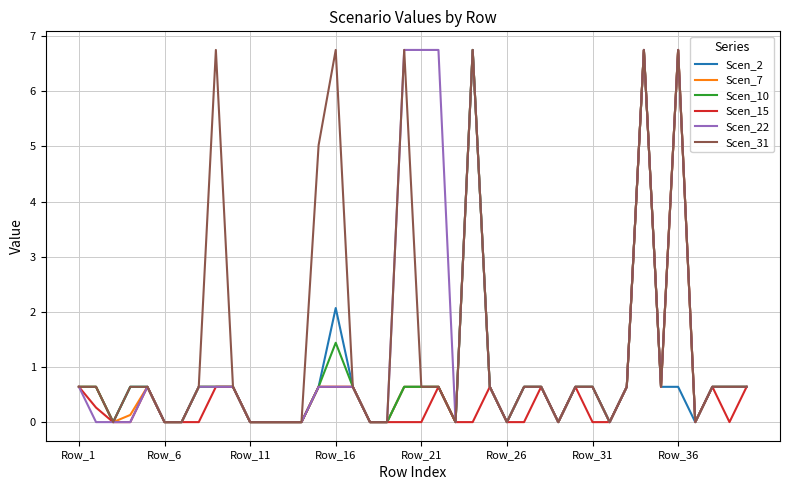

What is the sum of all Scen_31 values?

57.7